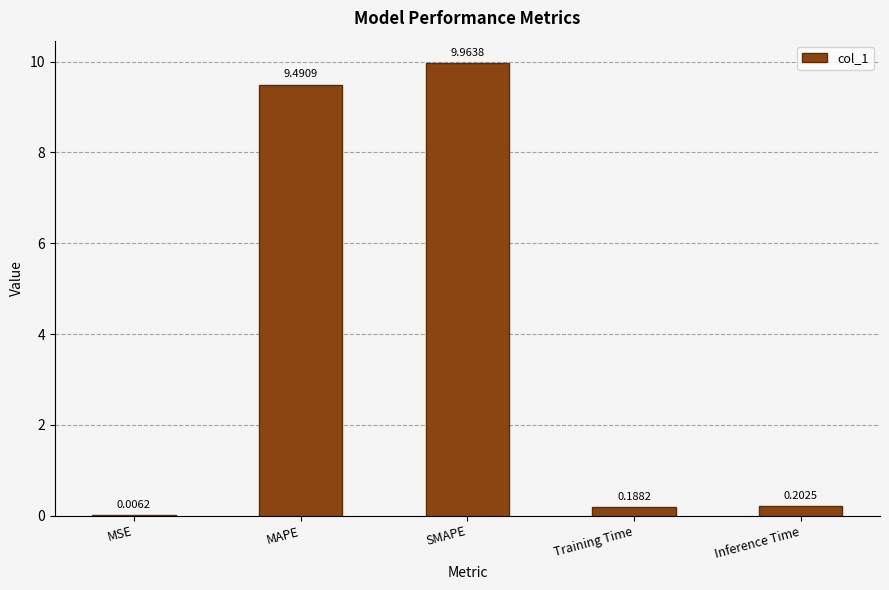

Which category has the highest value across all series?

SMAPE